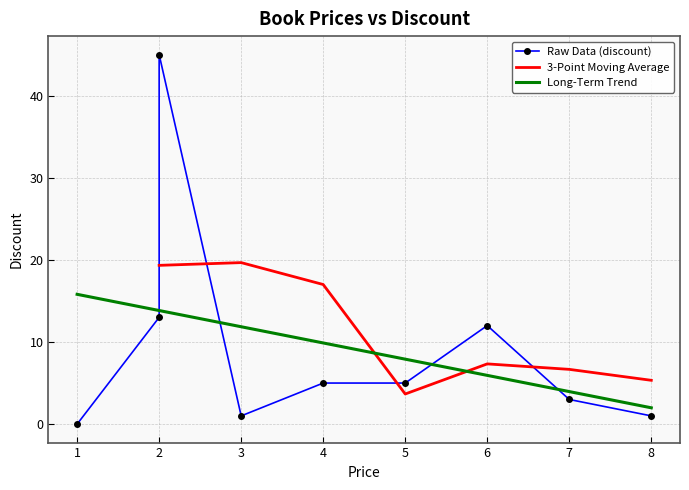

What is the sum of the values at 5.0 and 2.0?

50